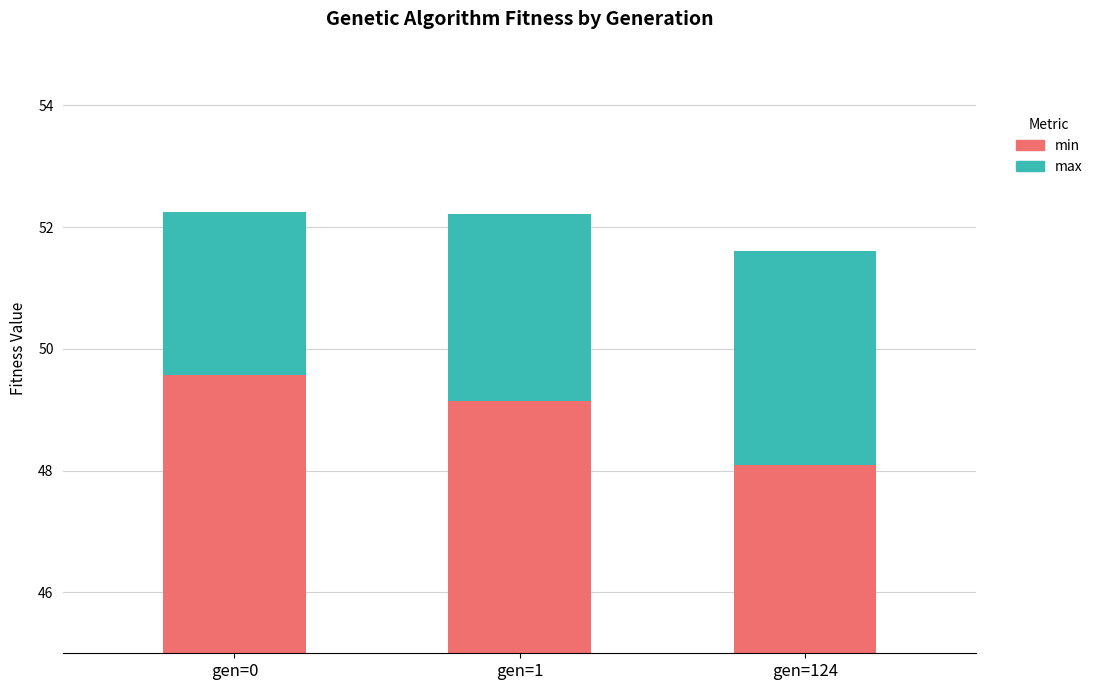

Rank the categories by max value from highest to lowest.

gen=124, gen=1, gen=0